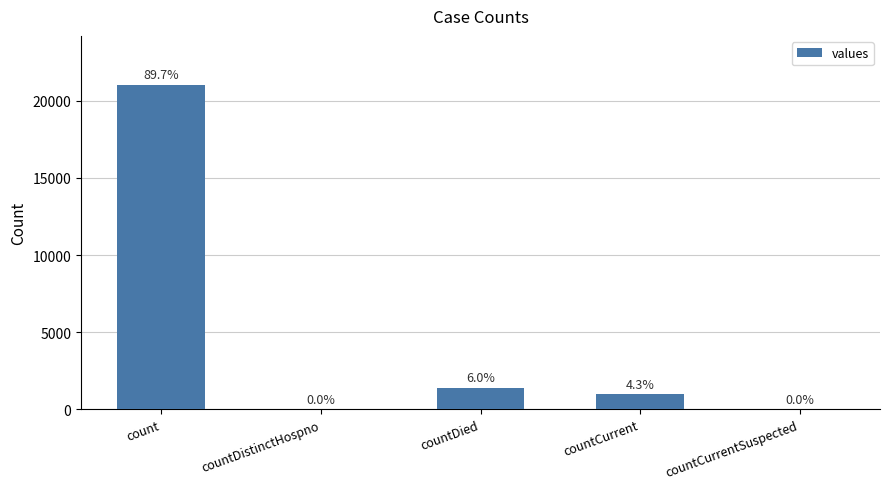

The chart shows a value of -10363 at countDistinctHospno. True or false?

False